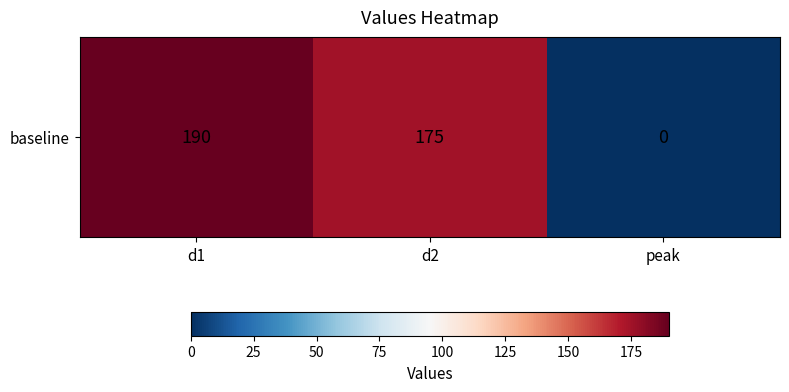

How many data points are less than 175?

1